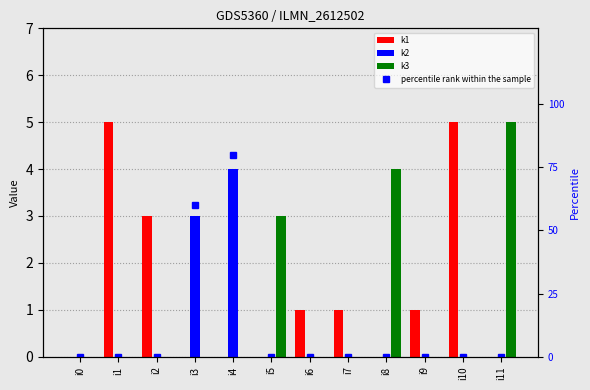

How many distinct data groups are displayed?

4